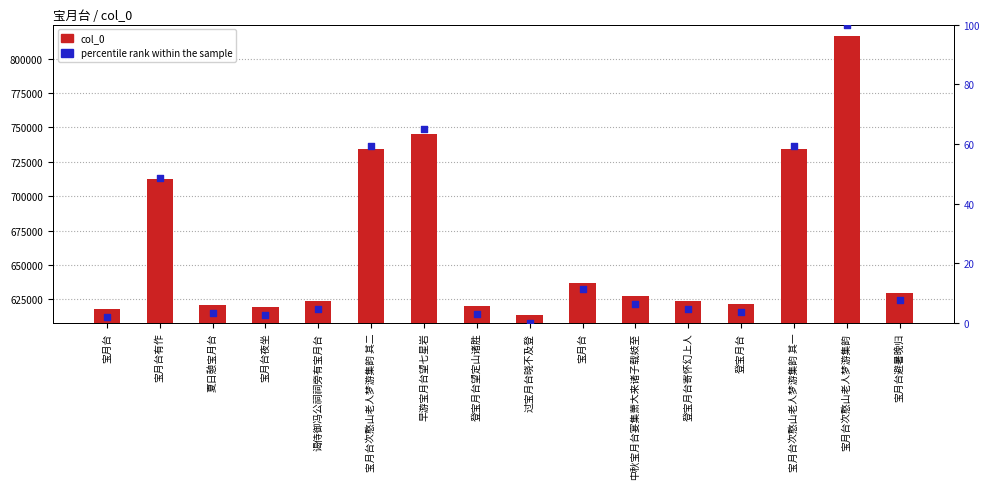

What is the total value across all series at 中秋宝月台宴集萧大来诸子载妓至?

627049.5